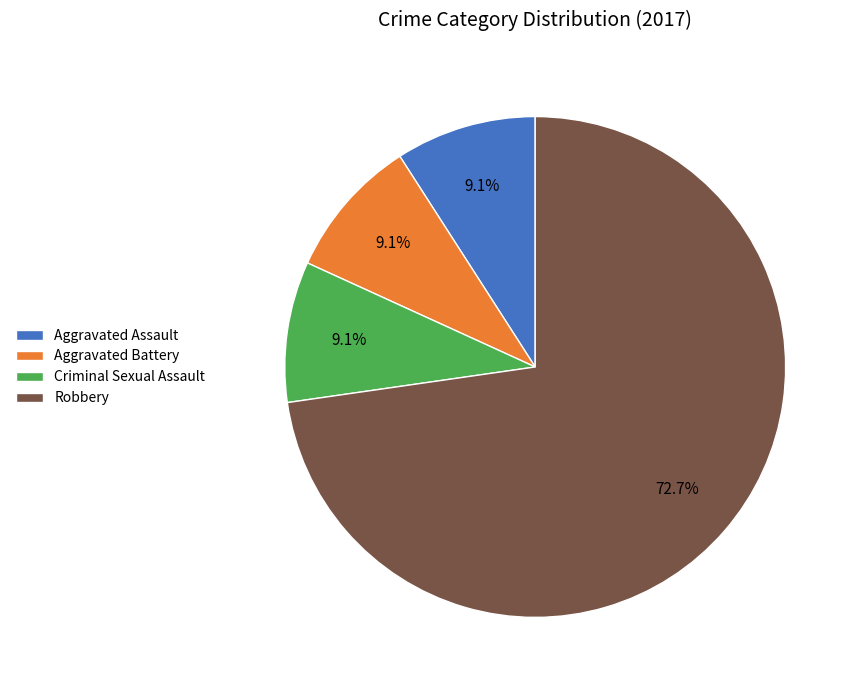

To the nearest percent, what portion does Aggravated Battery represent?

9%